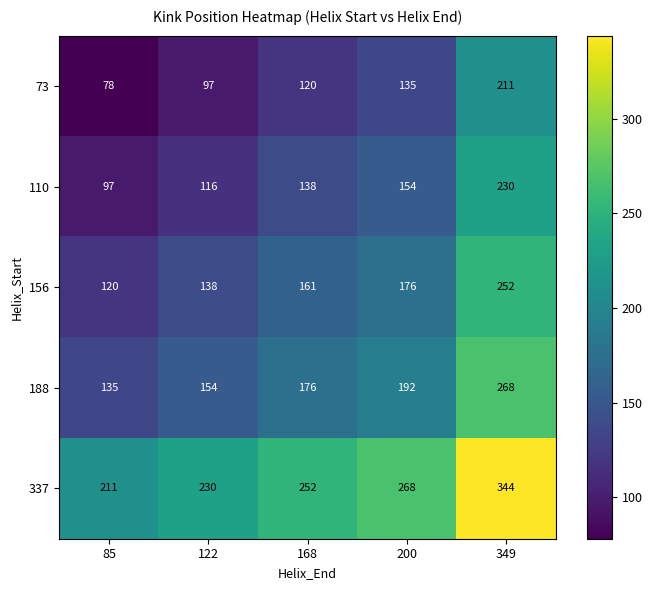

True or false: 110 has a value of 116 at 122.

True